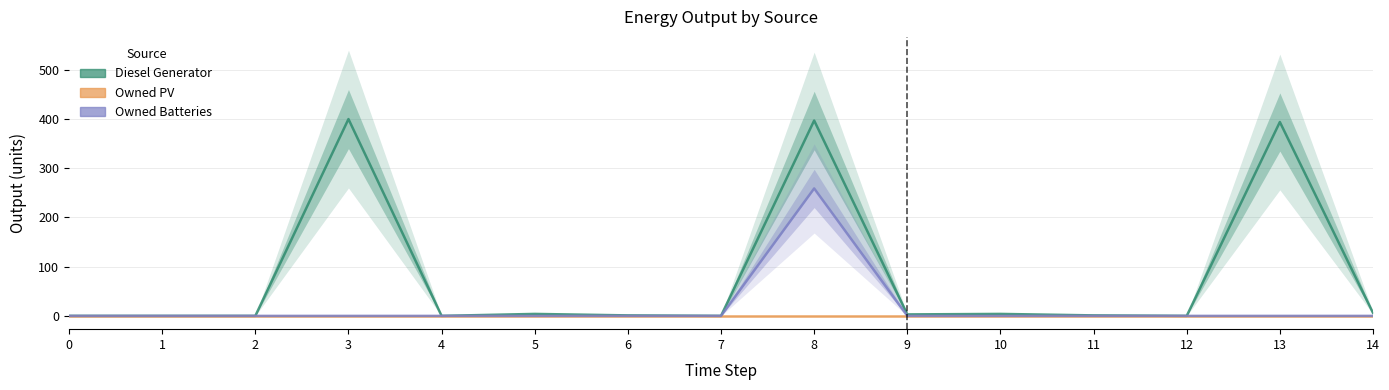

Reading left to right, transcribe all the data shown in this chart.

Diesel Generator: 0=0	1=0	2=0	3=400	4=0	5=4	6=1	7=0	8=397	9=3	10=4	11=1	12=0	13=394	14=6
Owned PV: 0=0	1=0	2=0	3=0	4=0	5=0	6=0	7=0	8=0	9=0	10=0	11=0	12=0	13=0	14=0
Owned Batteries: 0=0	1=0	2=0	3=0	4=0	5=0	6=0	7=0	8=259	9=0	10=0	11=0	12=0	13=0	14=0